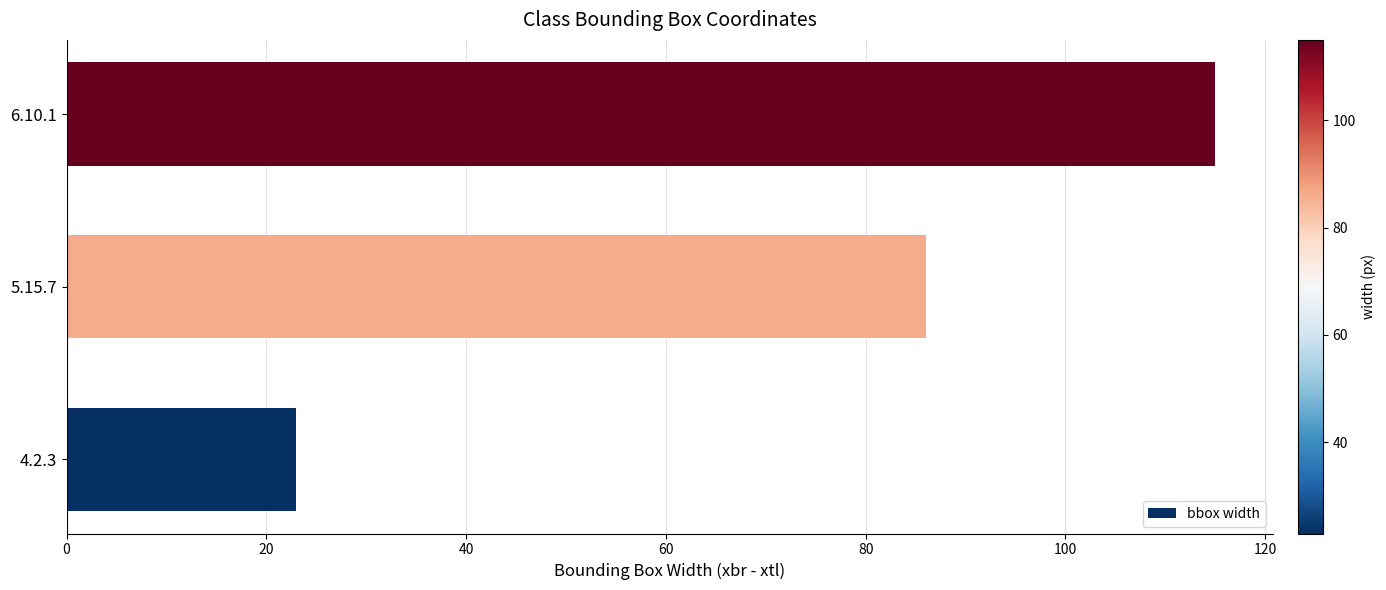

What is the sum of all values?

224